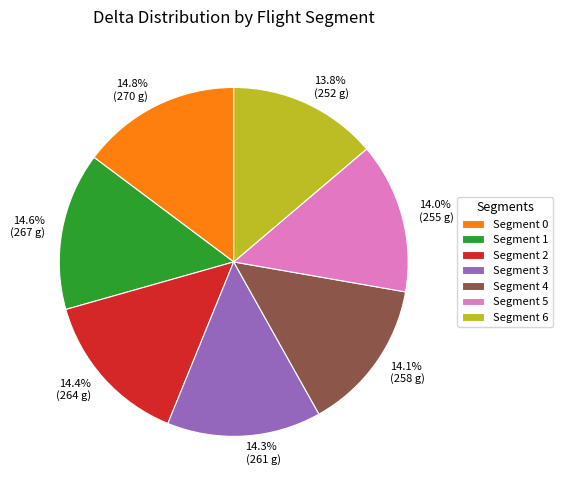

Is there a majority slice in this chart?

No